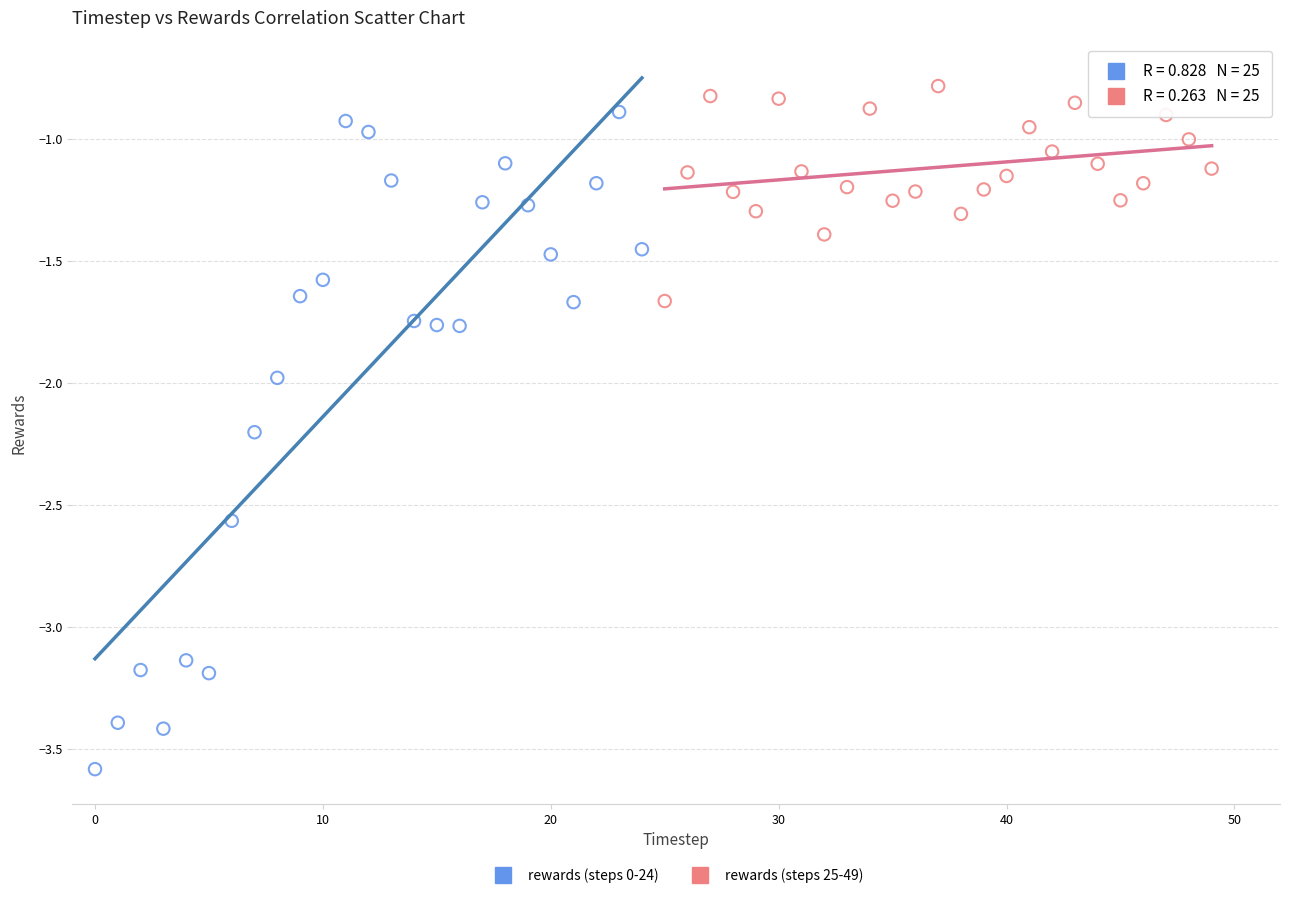

Which series reaches the maximum Y coordinate?

rewards (steps 25-49)